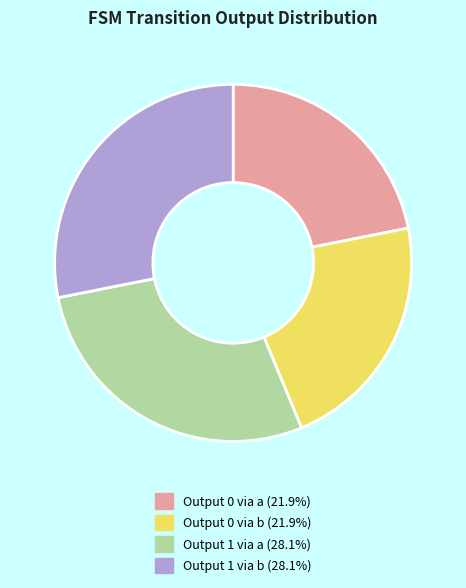

Does any single category account for the majority?

No